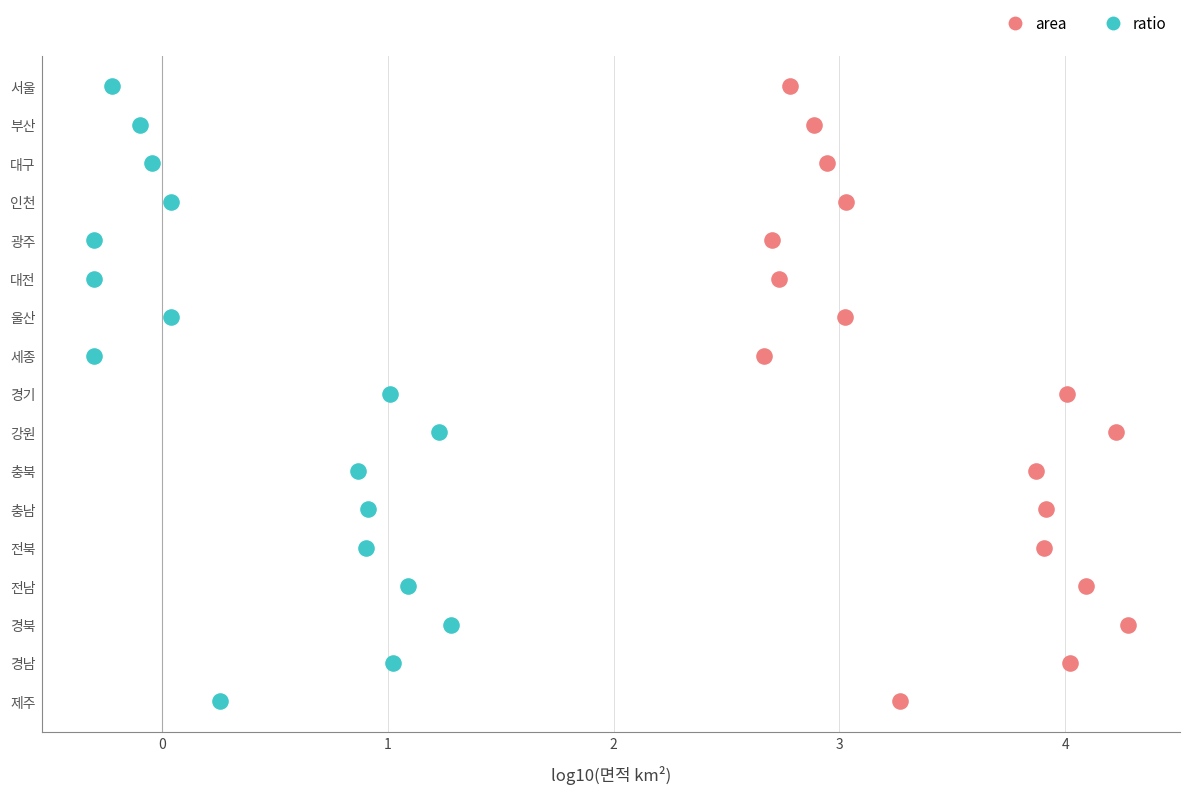

What are all the series names shown in the legend?

area, ratio